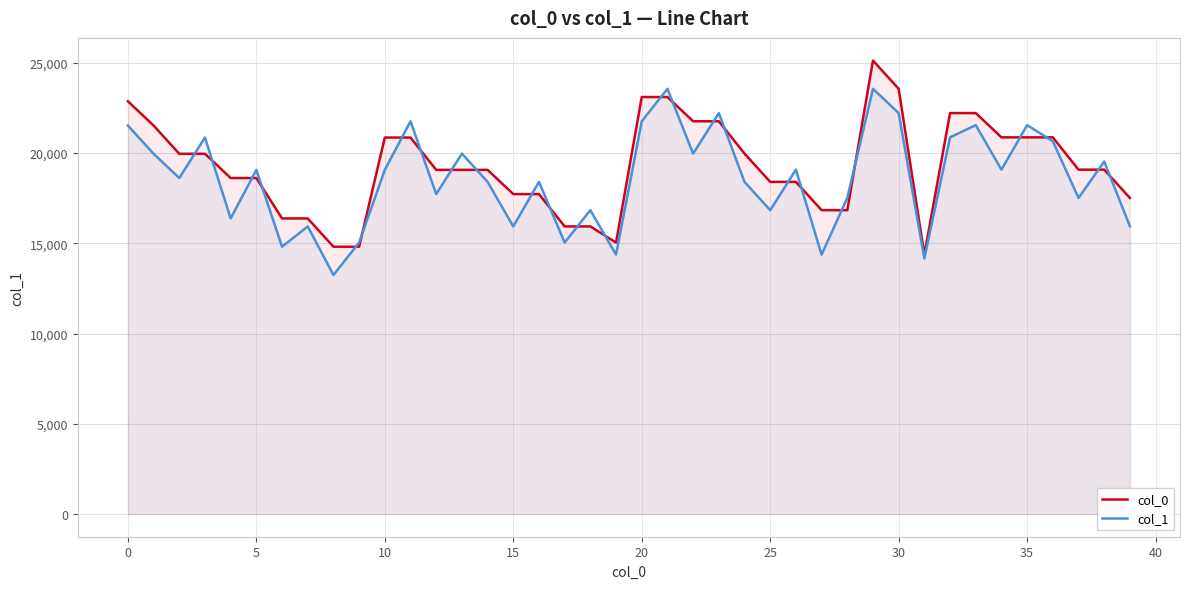

What is the average value of the col_1 series?

18584